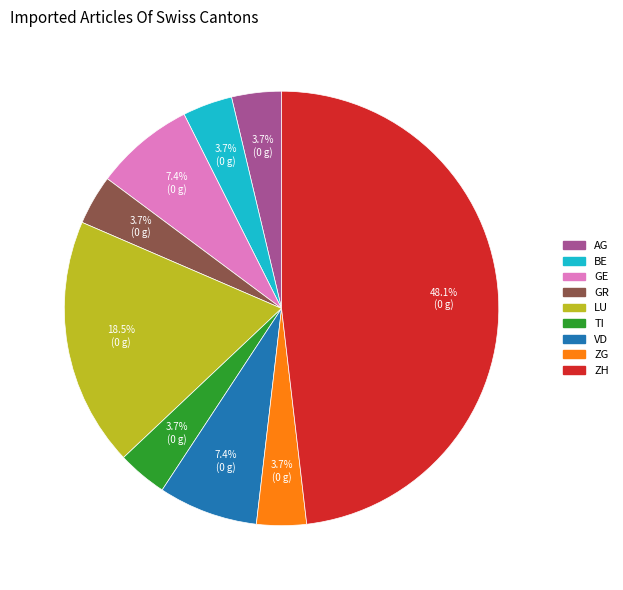

Between BE and LU, which is larger?

LU